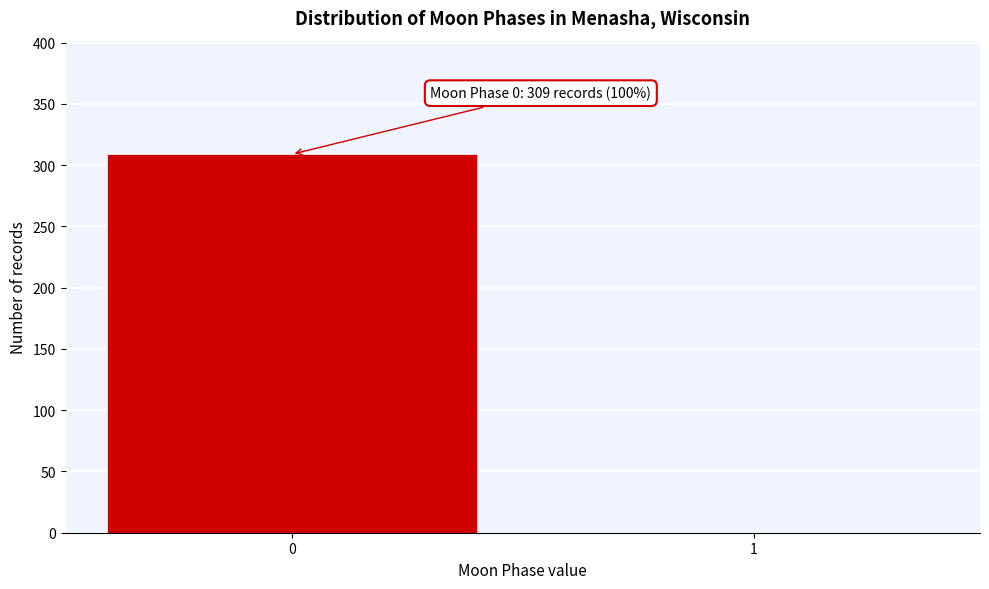

Reading left to right, extract all data points from this chart.

0=309	1=0